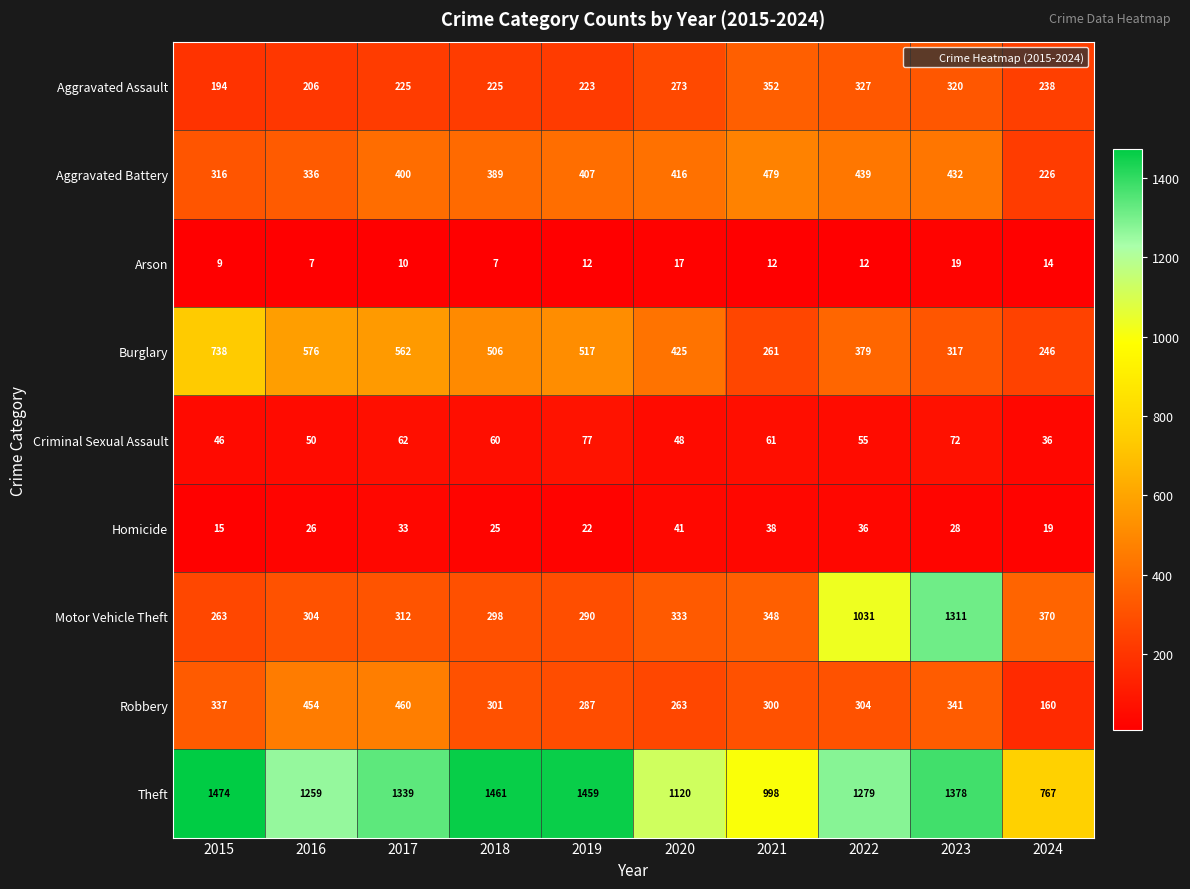

At which label is Robbery closest to 310?

2022